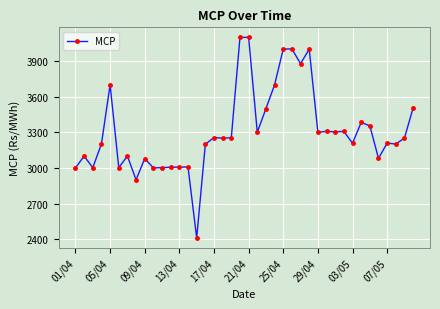

True or false: there are more than 1 points higher than both neighbors.

True